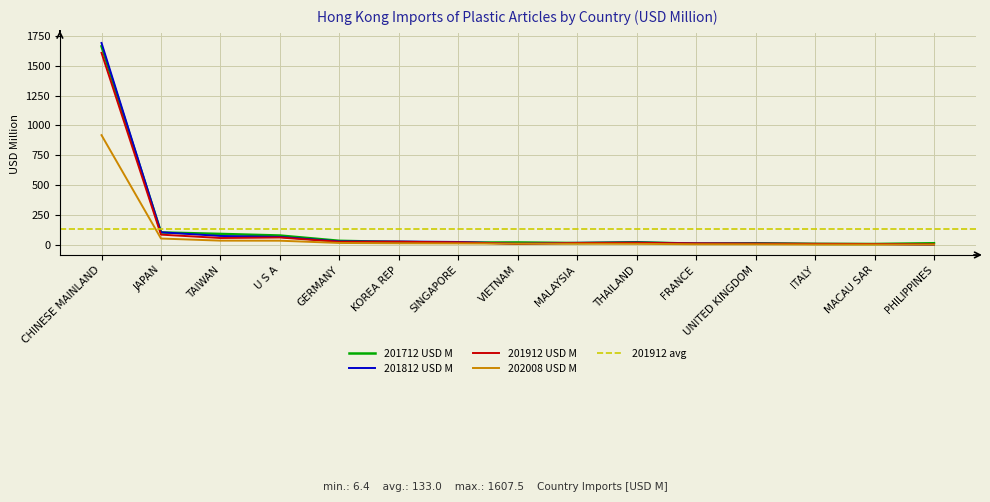

Which has a higher value, TAIWAN or MACAU SAR?

TAIWAN